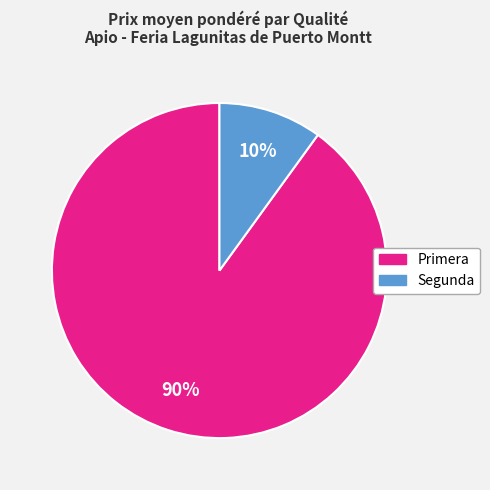

Does Primera account for over 50% of the chart?

Yes